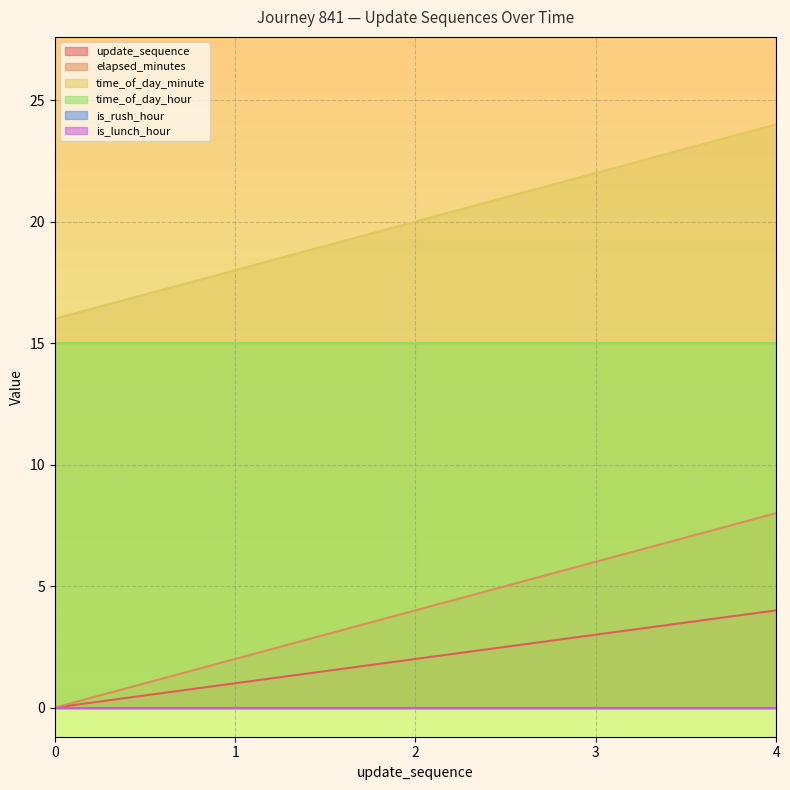

At which label does update_sequence first exceed 2?

3